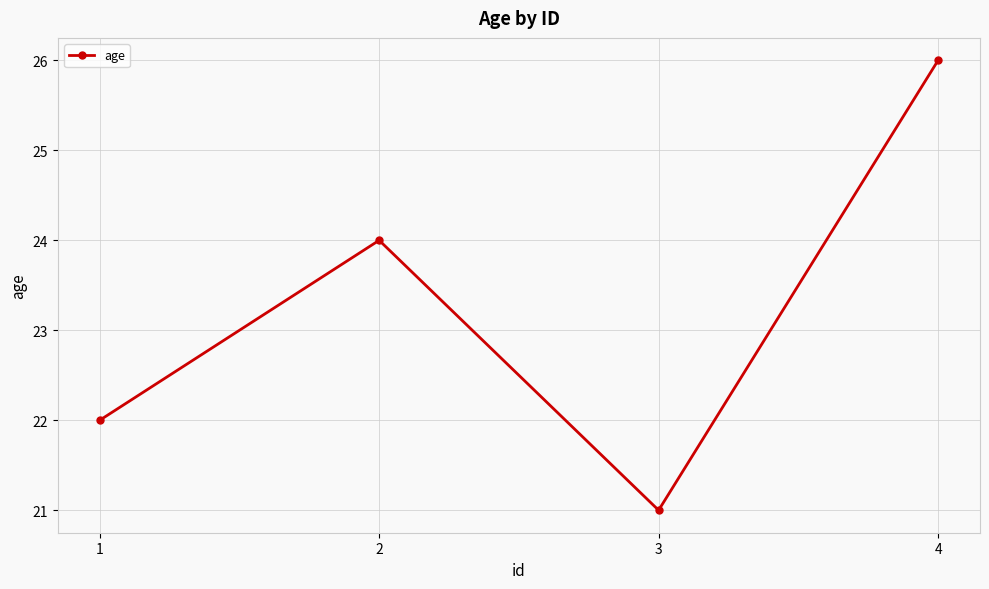

What is the change in value from 1 to 4?

+4